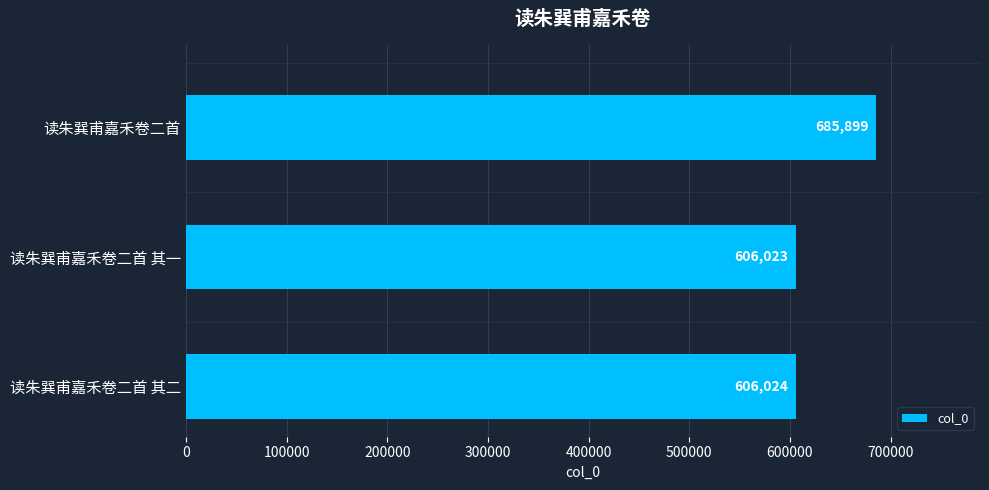

What is the sum of the values at 读朱巽甫嘉禾卷二首 and 读朱巽甫嘉禾卷二首 其一?

1291922